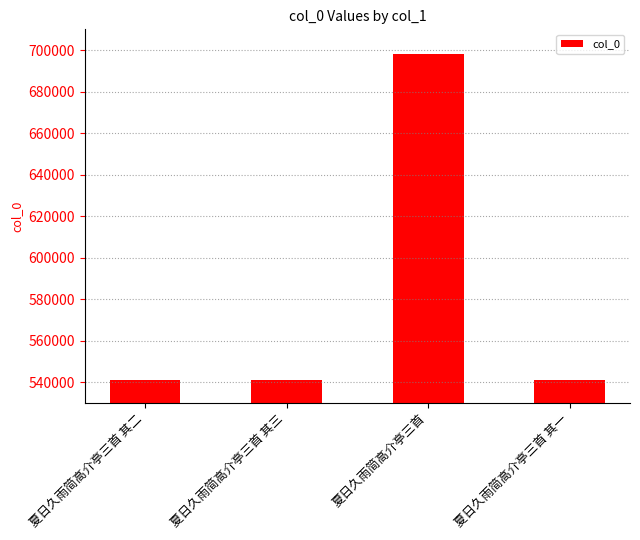

What is the minimum value shown in the chart?

540933